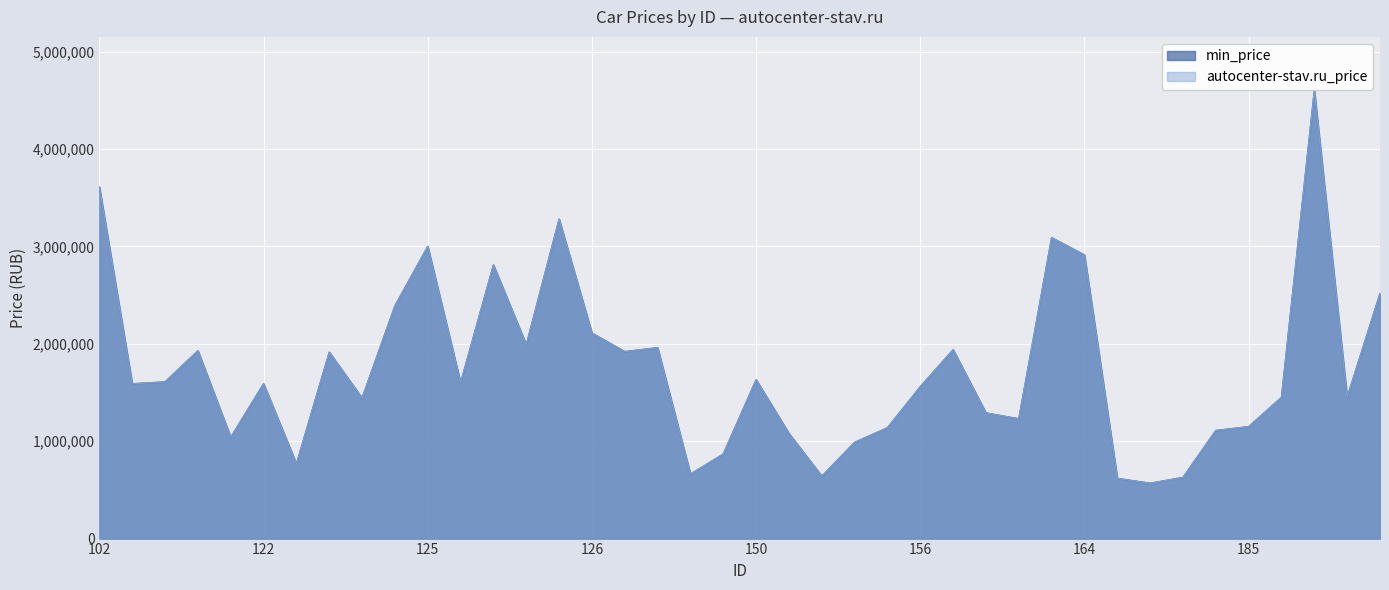

Reading left to right, what are all the values shown in this chart?

min_price: 102=3609000	108=1589000	104=1609000	105=1928500	119=1039900	122=1589900	117=767000	121=1913900	118=1442900	124=2389900	125=2999900	128=1599900	141=2809900	130=1989900	120=3279900	126=2109900	123=1919900	143=1960000	147=661900	149=867900	150=1631000	151=1079900	153=640900	154=987900	155=1137900	156=1559900	157=1939000	158=1289900	159=1229900	161=3089900	164=2912000	168=617900	169=567900	170=627900	184=1110000	185=1149000	203=1449900	204=4600000	201=1449900	205=2515900
autocenter-stav.ru_price: 102=3609000	108=1589000	104=1609000	105=1928500	119=1039900	122=1589900	117=767000	121=1913900	118=1442900	124=2389900	125=2999900	128=1599900	141=2809900	130=1989900	120=3279900	126=2109900	123=1919900	143=1960000	147=661900	149=867900	150=1631000	151=1079900	153=640900	154=987900	155=1137900	156=1559900	157=1939000	158=1289900	159=1229900	161=3089900	164=2912000	168=617900	169=567900	170=627900	184=1110000	185=1149000	203=1449900	204=4600000	201=1449900	205=2515900